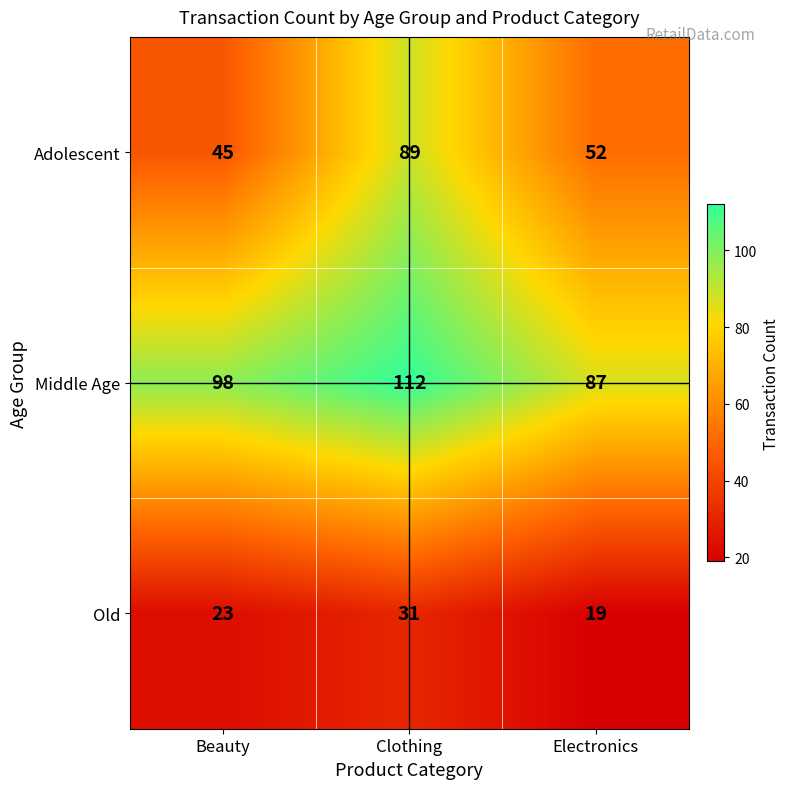

Rank the series by their maximum value, from highest to lowest.

Middle Age, Adolescent, Old